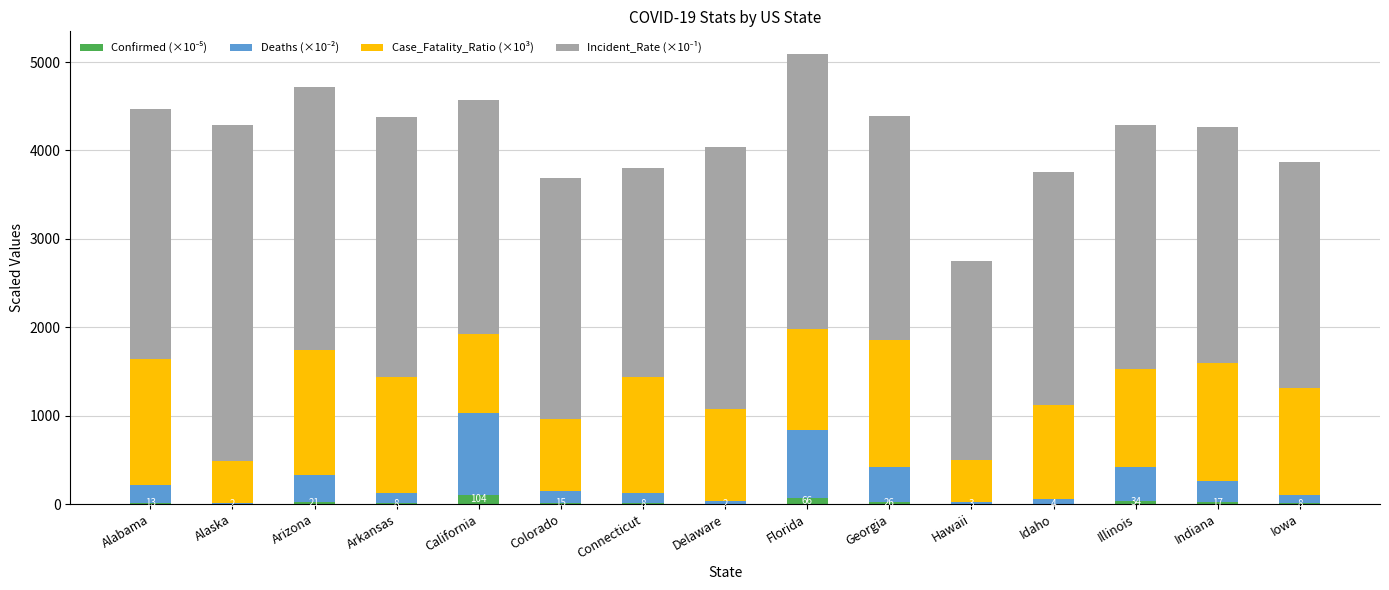

What is the label of the 2nd bar from the right?

Indiana